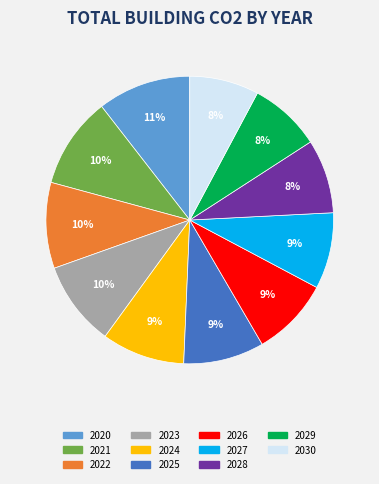

To the nearest percent, what is the average slice percentage?

9%